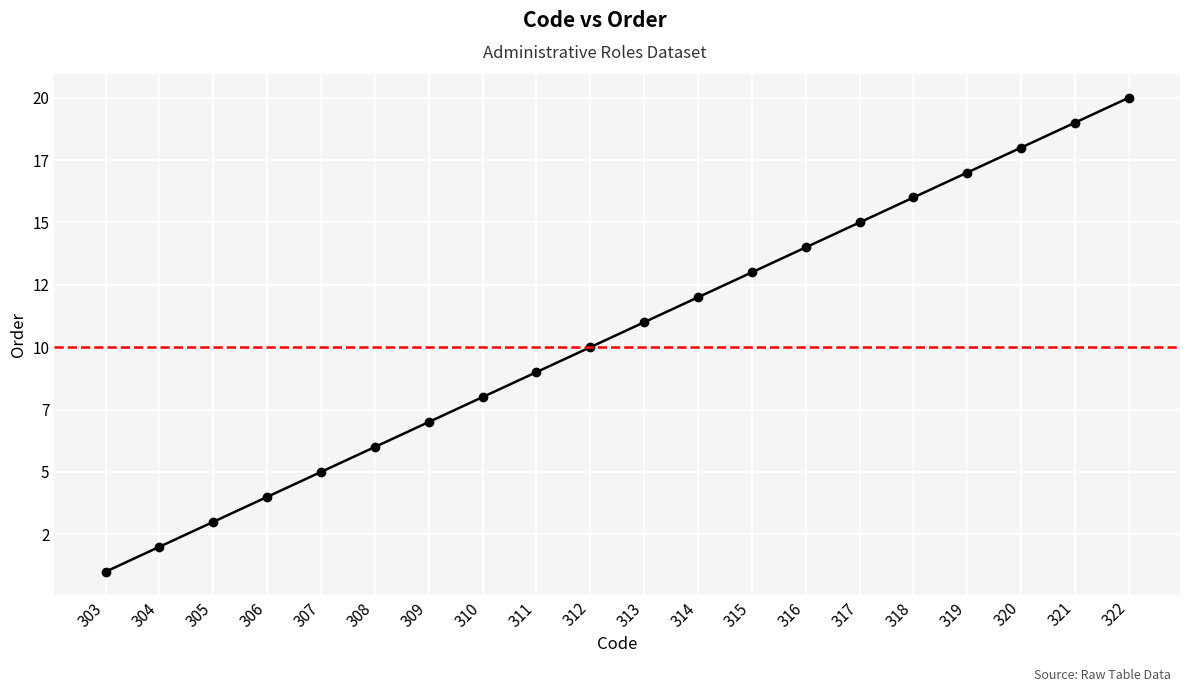

Is it true that the value at 308 is 2?

False